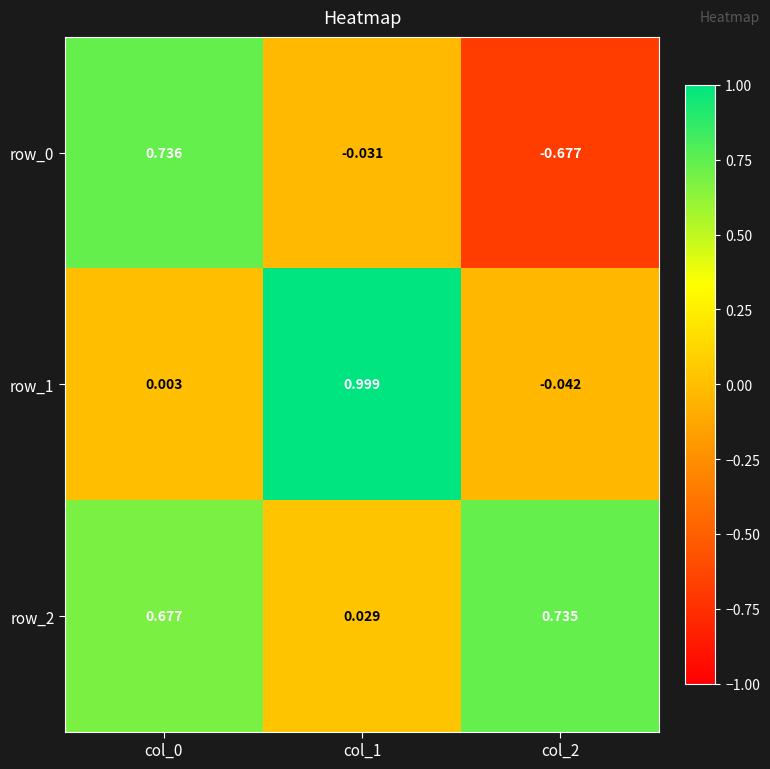

How many positive values does the row_0 series have?

1